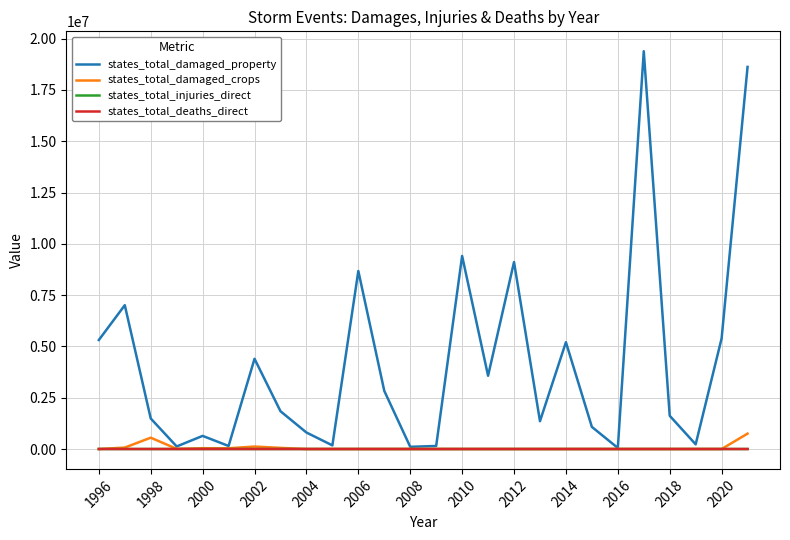

Which series has the largest range (max minus min)?

states_total_damaged_property